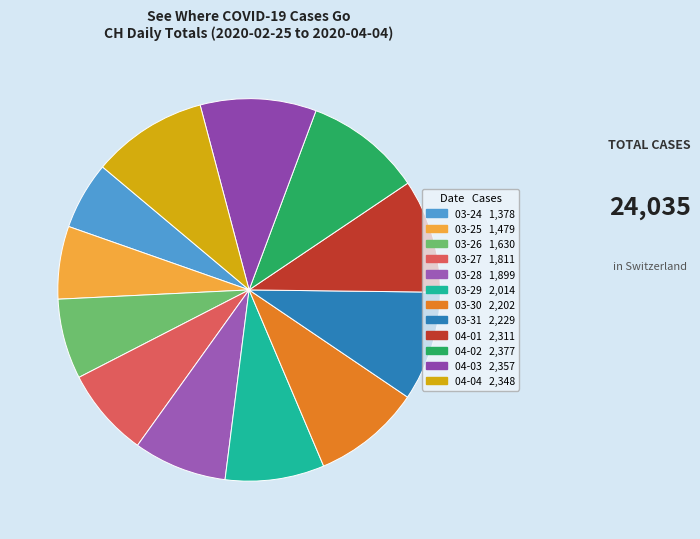

How many slices are in this pie chart?

12